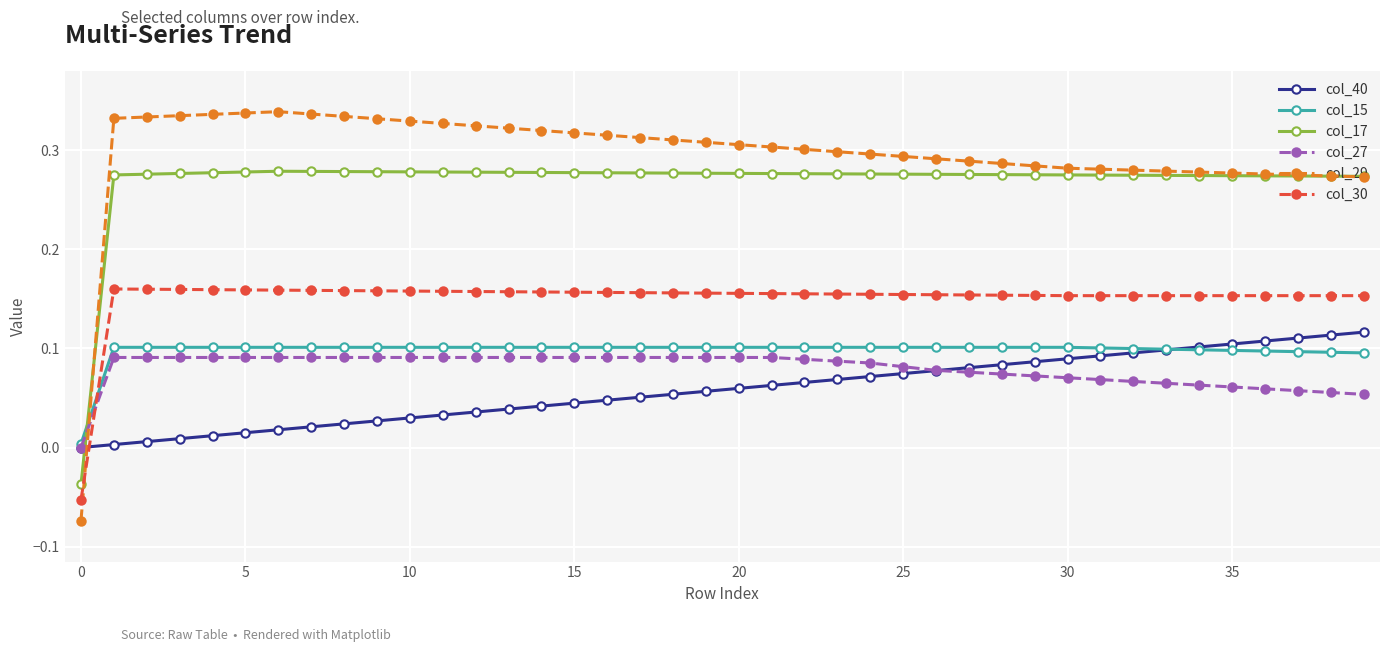

How many values in col_30 are below zero?

1